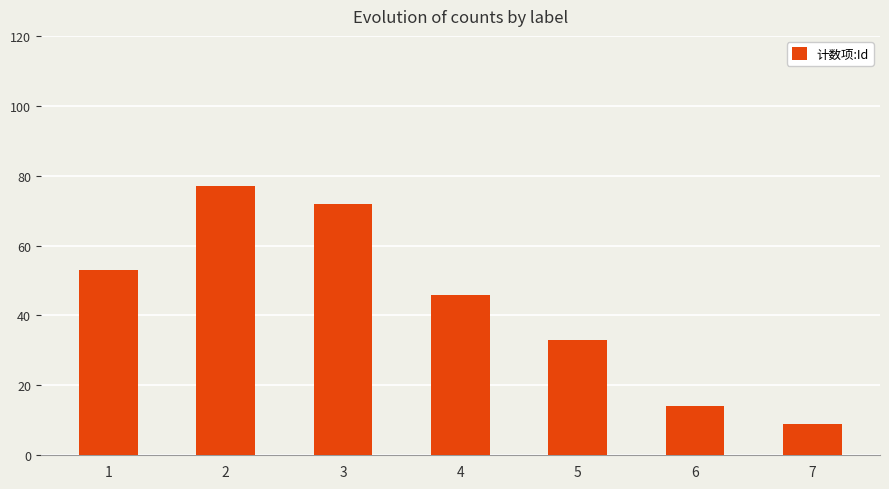

List the labels in order of value, largest first.

2, 3, 1, 4, 5, 6, 7